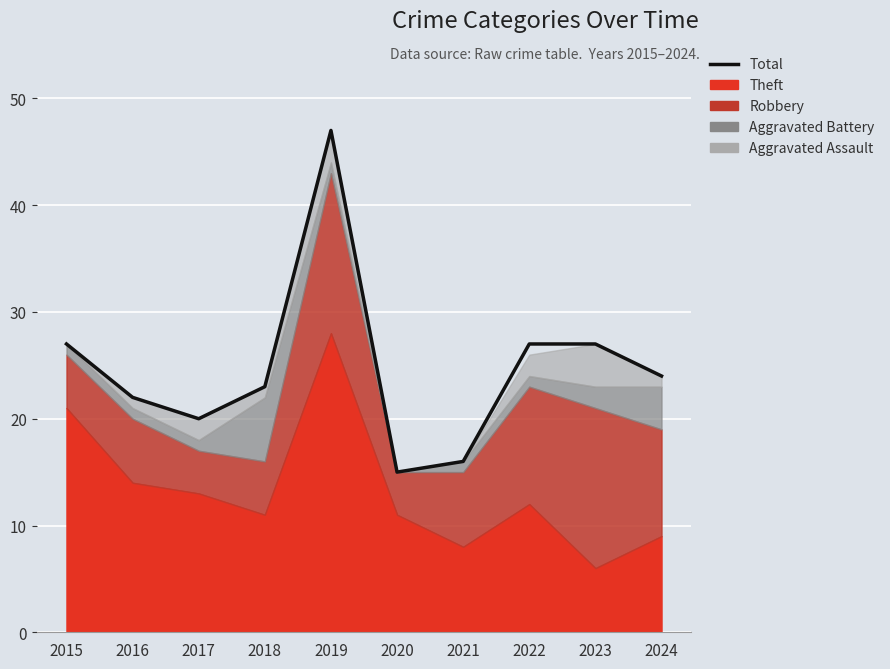

Rank the categories by value from lowest to highest.

2020, 2021, 2017, 2016, 2018, 2024, 2015, 2022, 2023, 2019